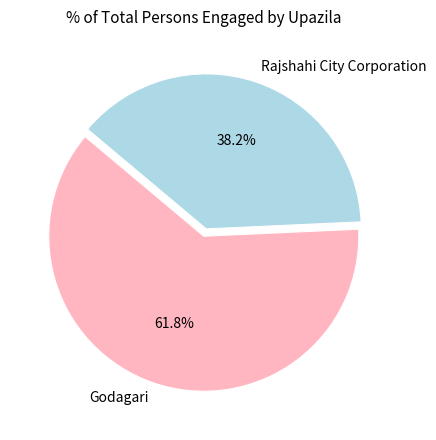

Between Godagari and Rajshahi City Corporation, which is larger?

Godagari